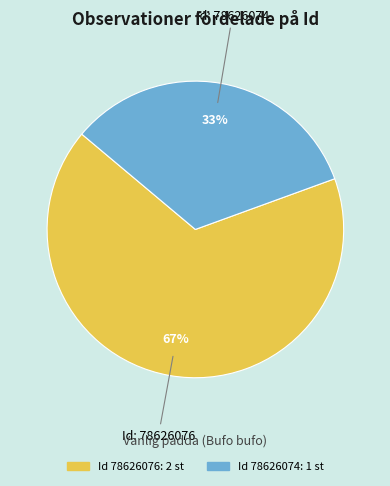

To the nearest percent, what is the average slice percentage?

50%